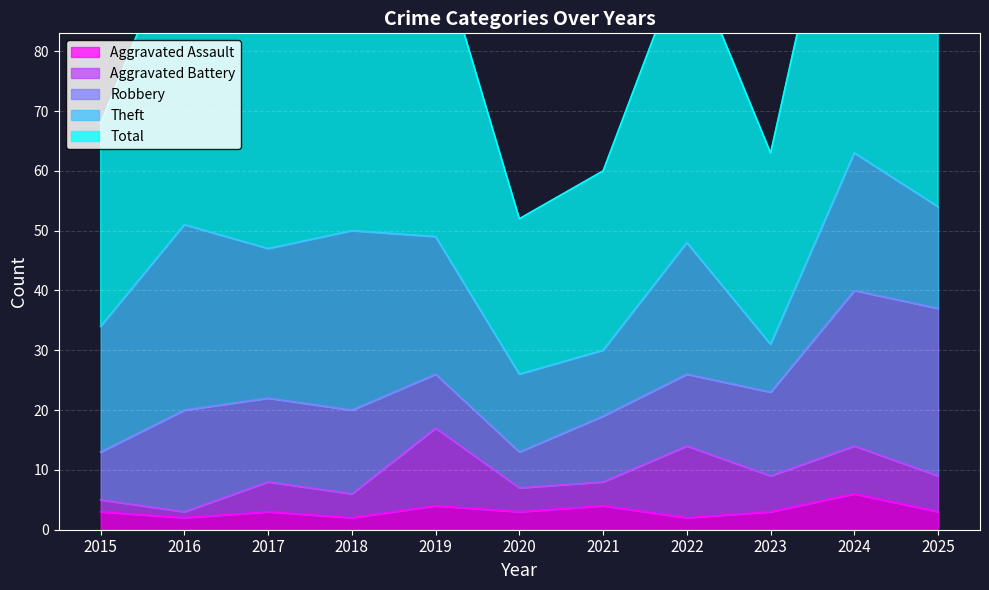

Is it true that Total equals 32 at 2023?

True